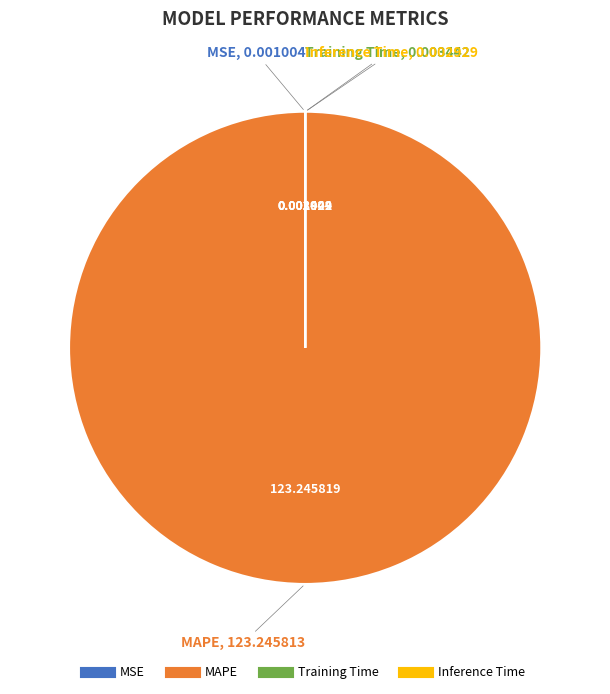

Is there any slice that represents more than half of the pie?

Yes